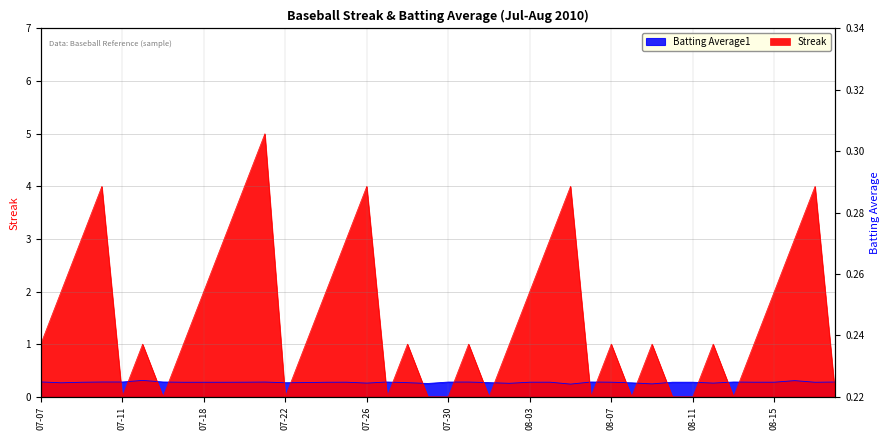

Is it true that Batting Average1 equals 0.3 at 2010-08-18?

True